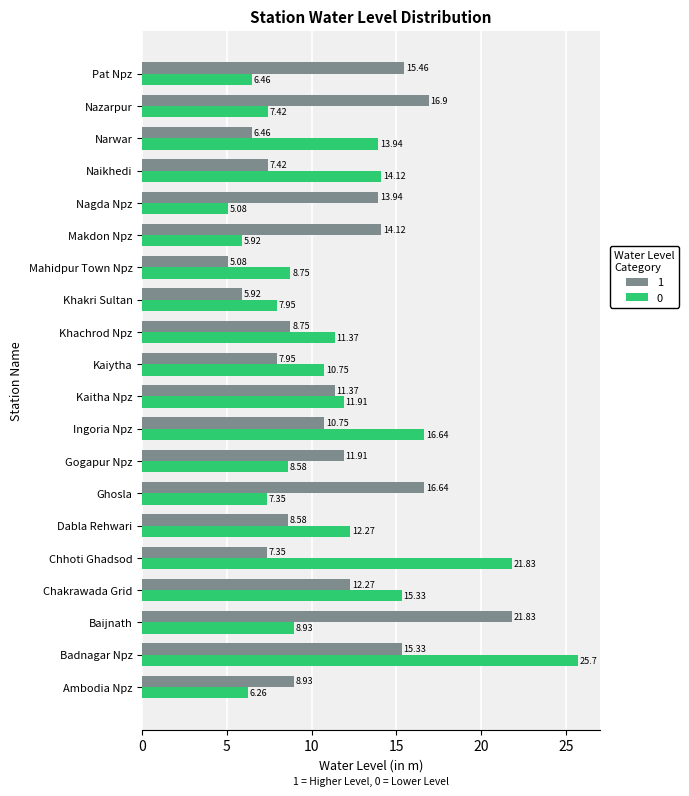

What is the spread (max minus min) of values at Baijnath?

12.9